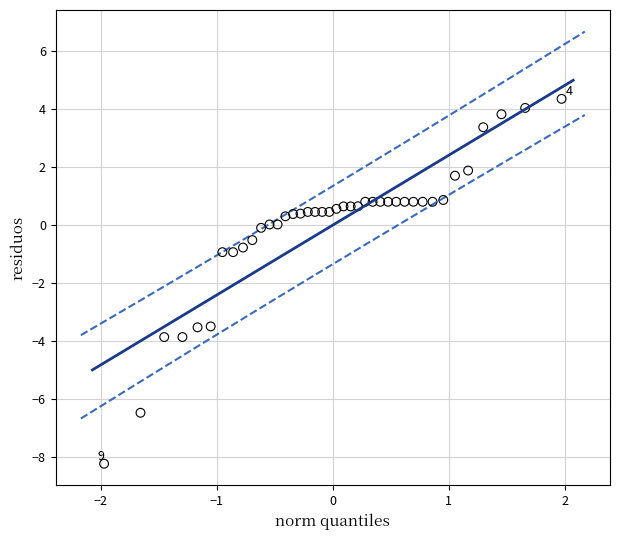

What is the range of Y values (max minus min)?

12.6